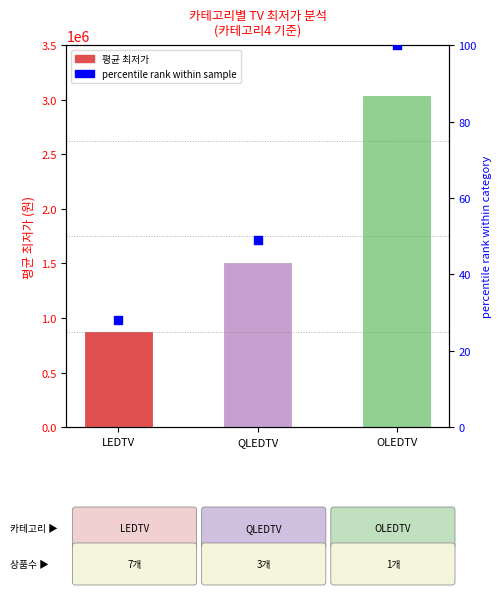

Which series reaches the minimum Y coordinate?

percentile rank within sample